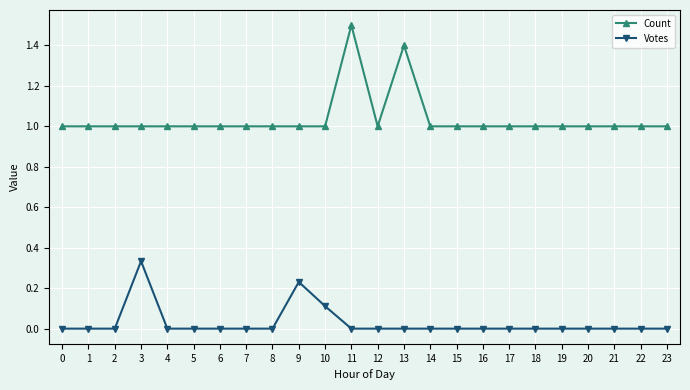

Which series has the largest range (max minus min)?

Count